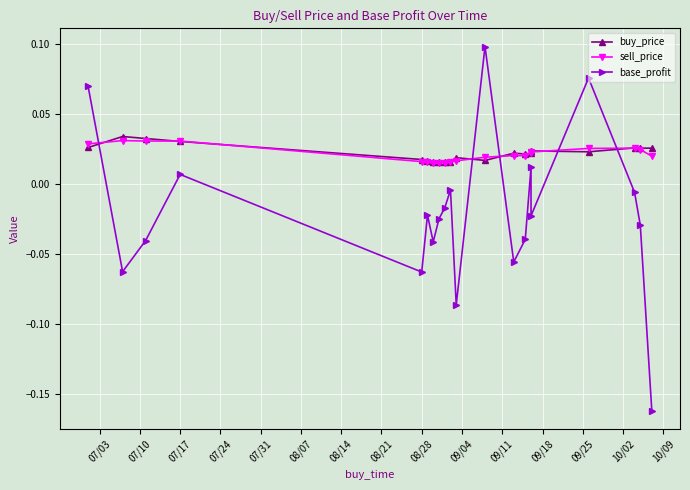

What is the sum of the base_profit values at 07/10 and 07/31?

-0.1